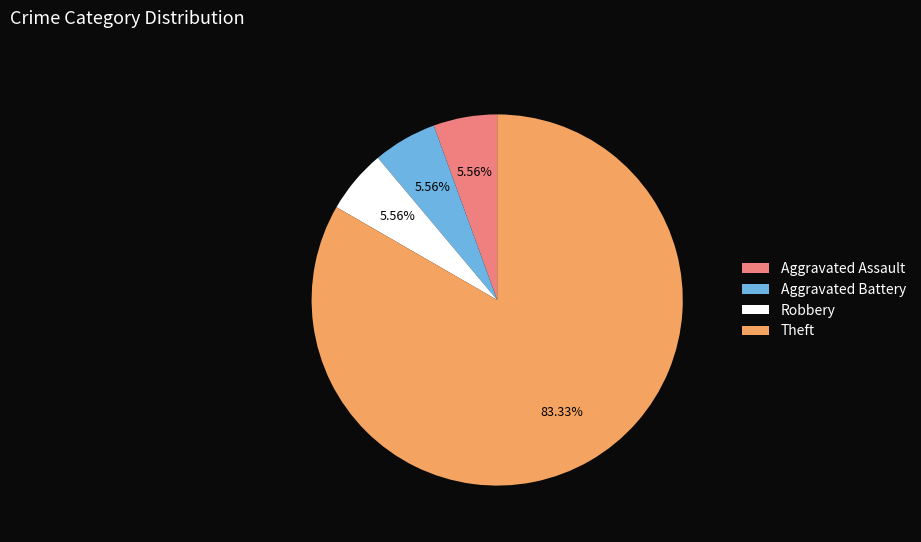

Which category accounts for the majority?

Theft